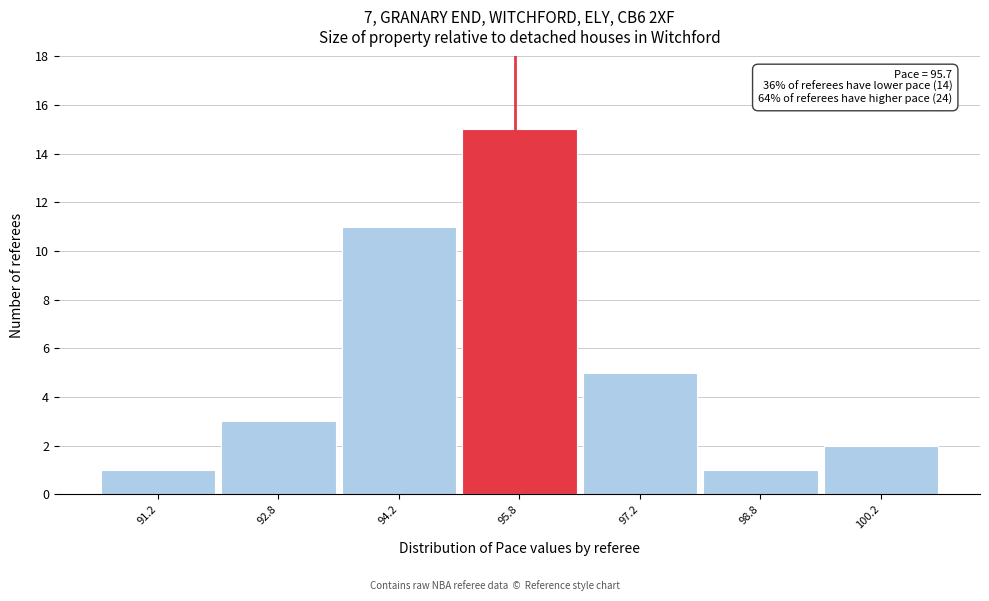

Over which range of the x-axis is the bar tallest?

95.0 to 96.5